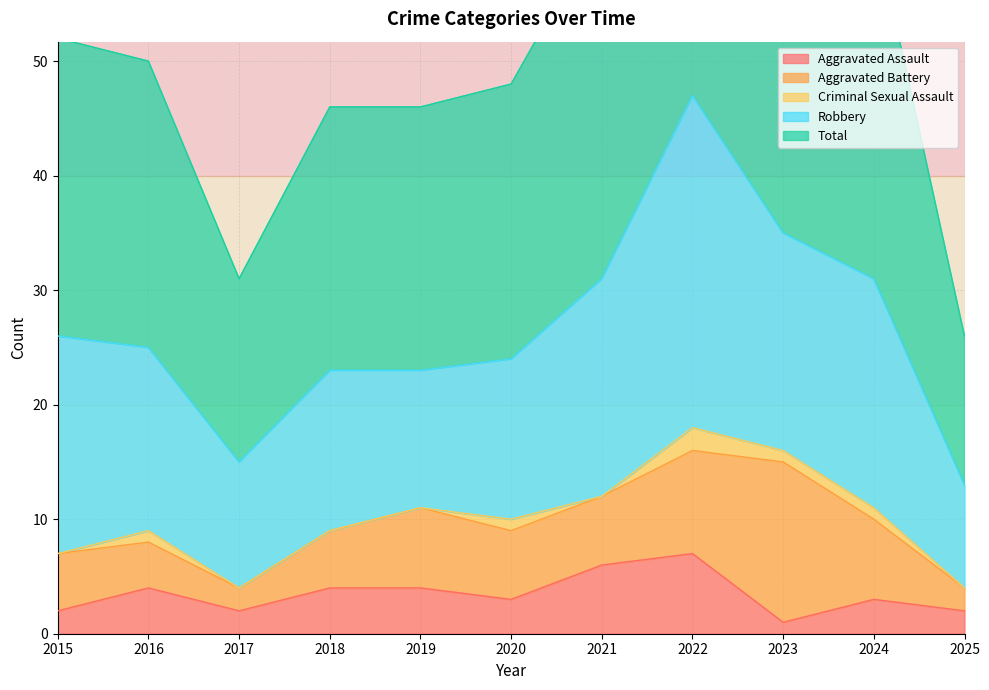

What is the maximum value shown in the chart?

47